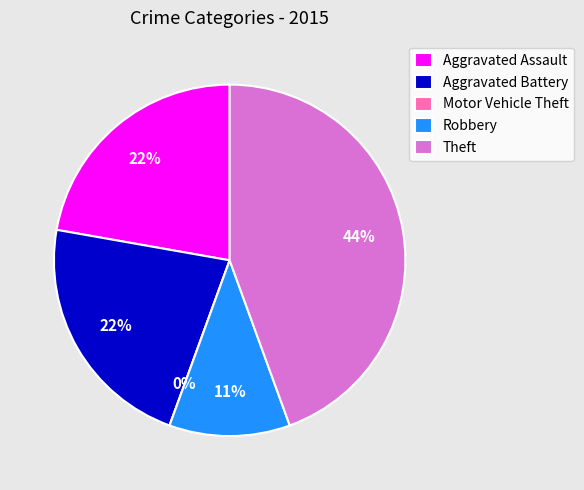

Is it true that Robbery is 11% of the pie?

True